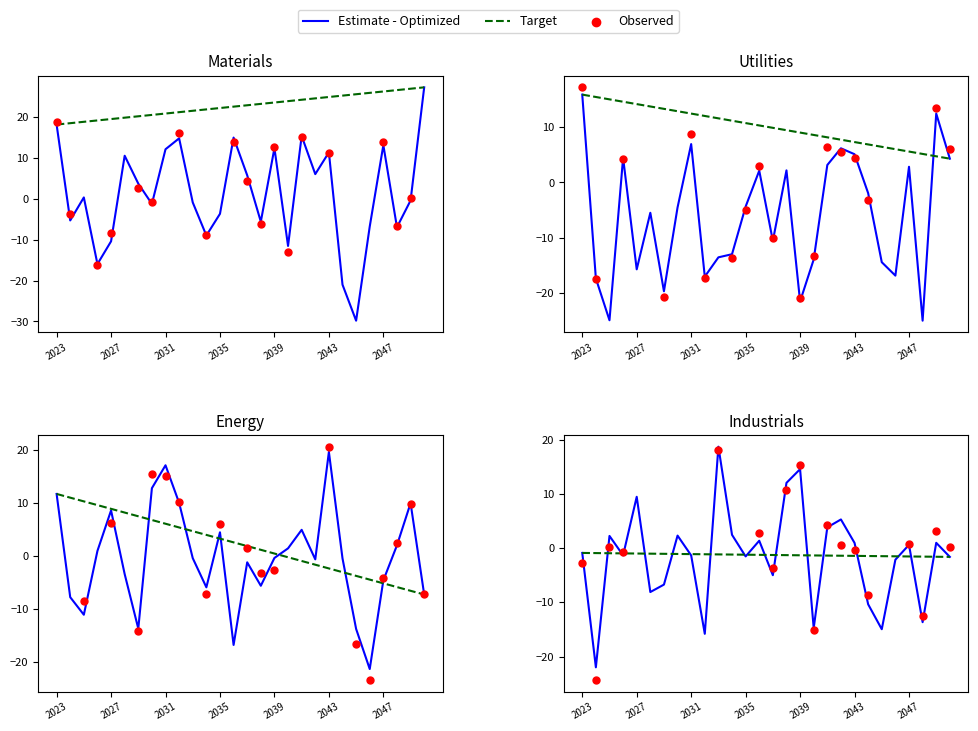

Which series reaches the minimum Y coordinate?

Materials